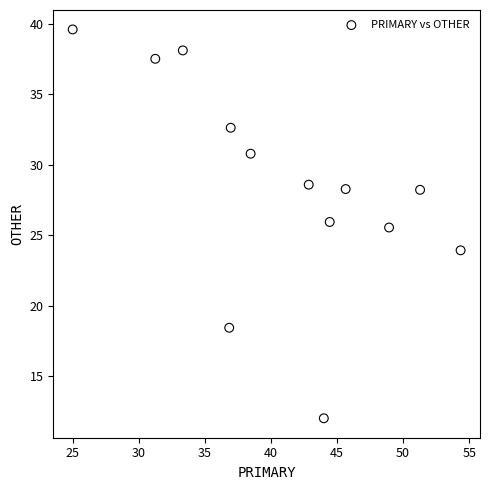

What Y value in the scatter plot is closest to 25?

25.5